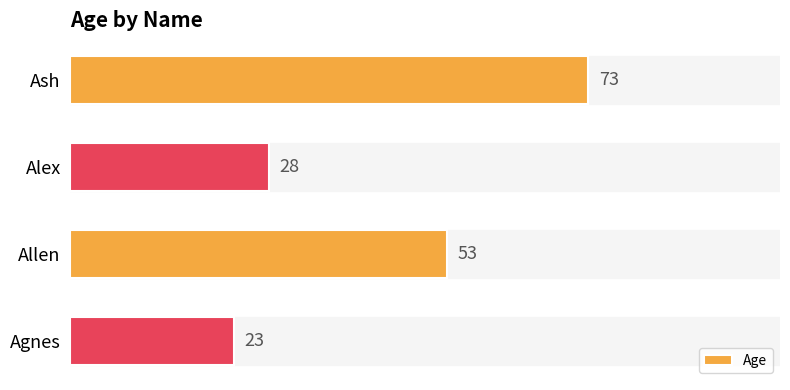

What is the ratio of the value at Allen to the value at Agnes?

2.3